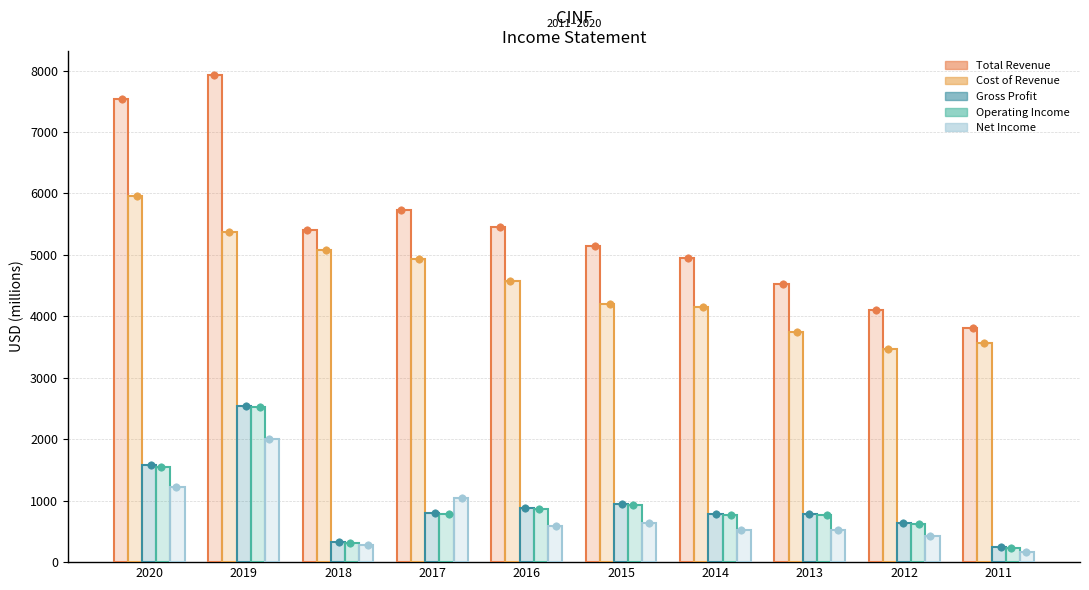

What is the total value across all series at 2017?

13292